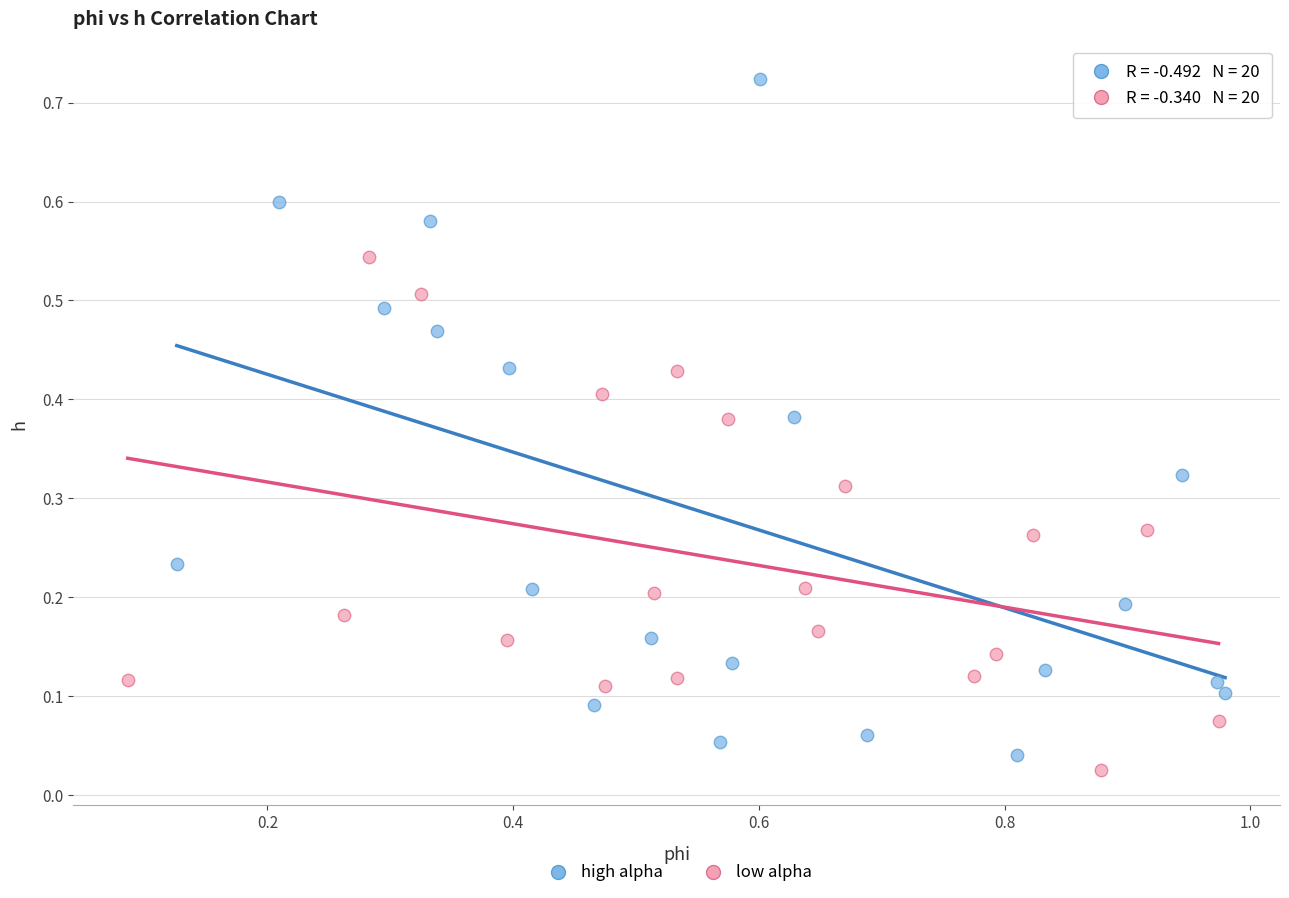

Which series contains the highest Y value?

high alpha